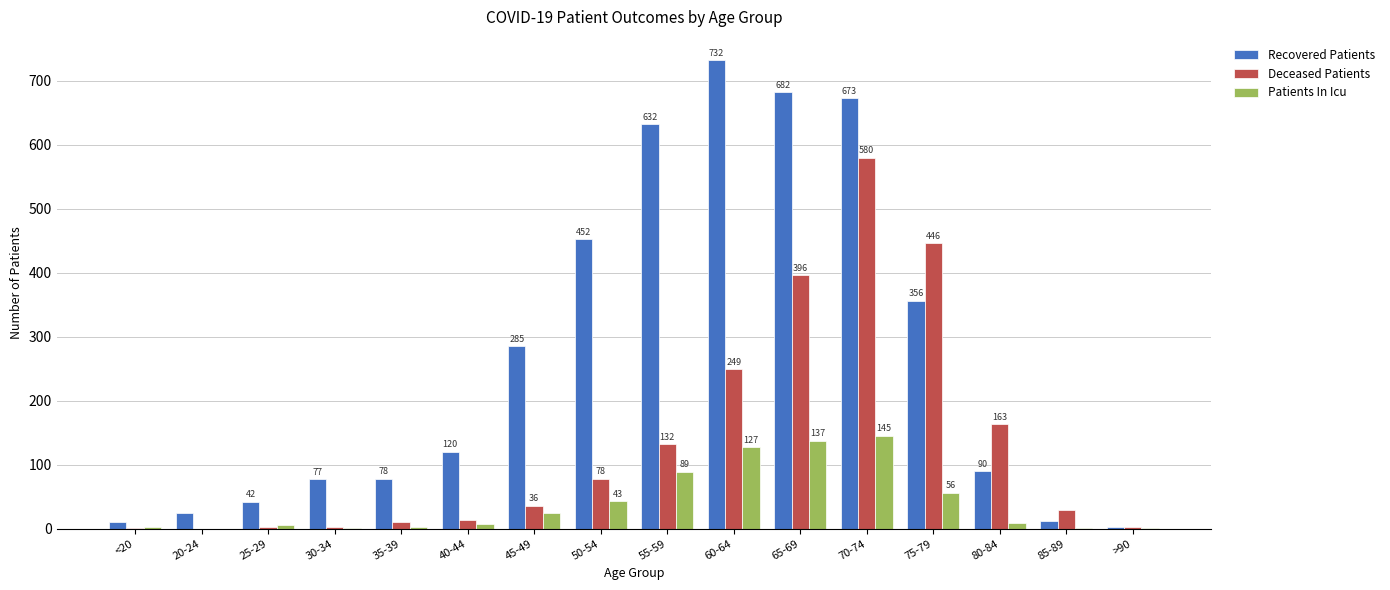

What is the greatest value displayed?

732